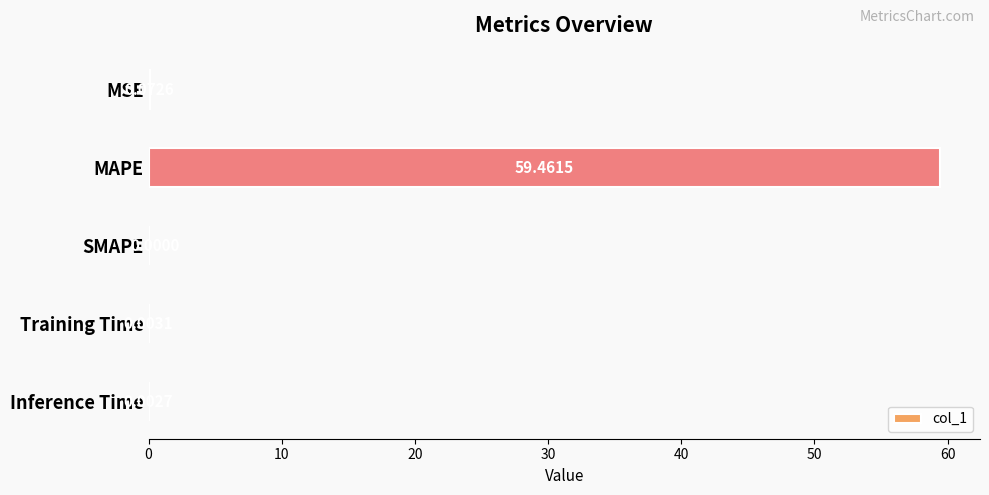

How many values exceed 0?

4